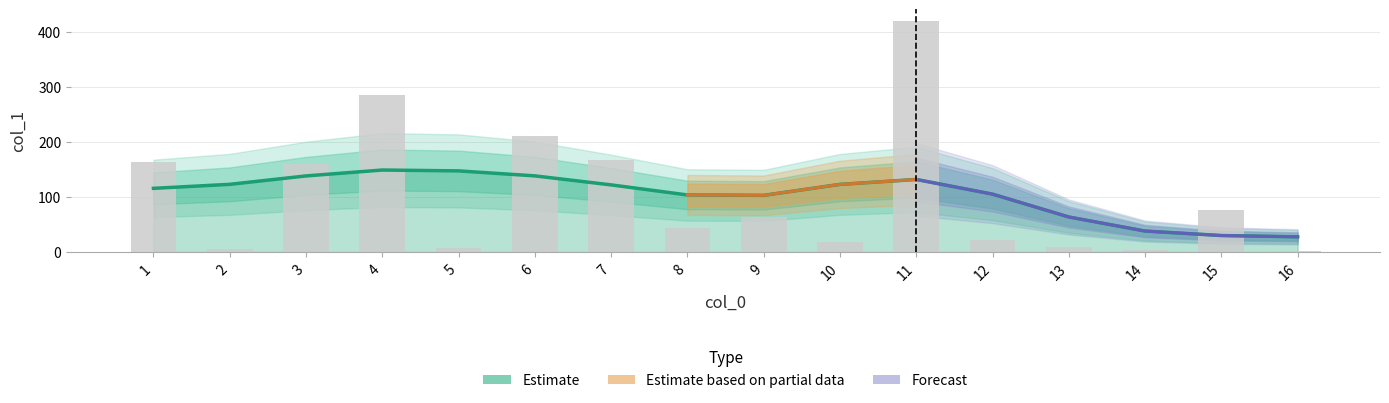

Between 10 and 4, which is larger?

4